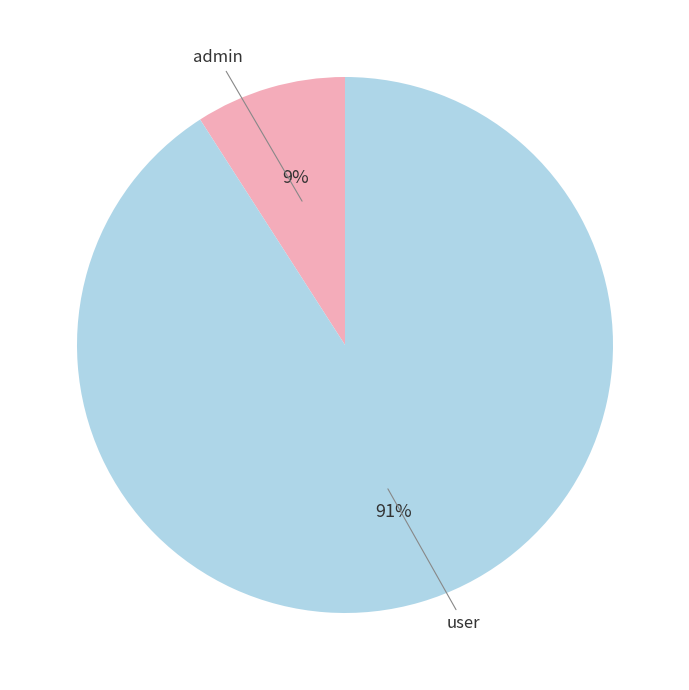

To the nearest percent, what portion does user represent?

91%